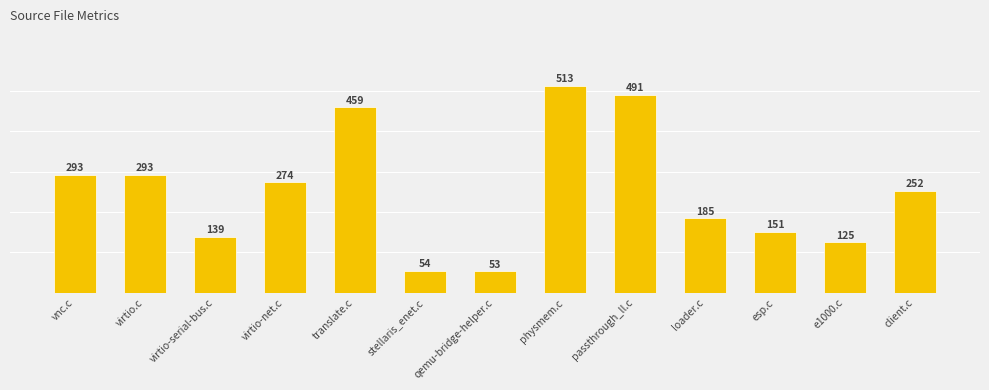

What is the greatest value displayed?

513